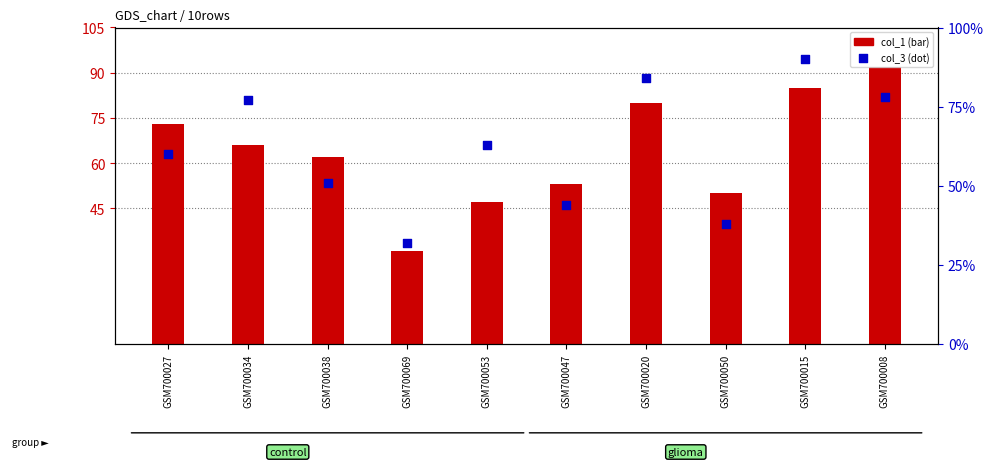

At how many categories does at least one series exceed 83?

3